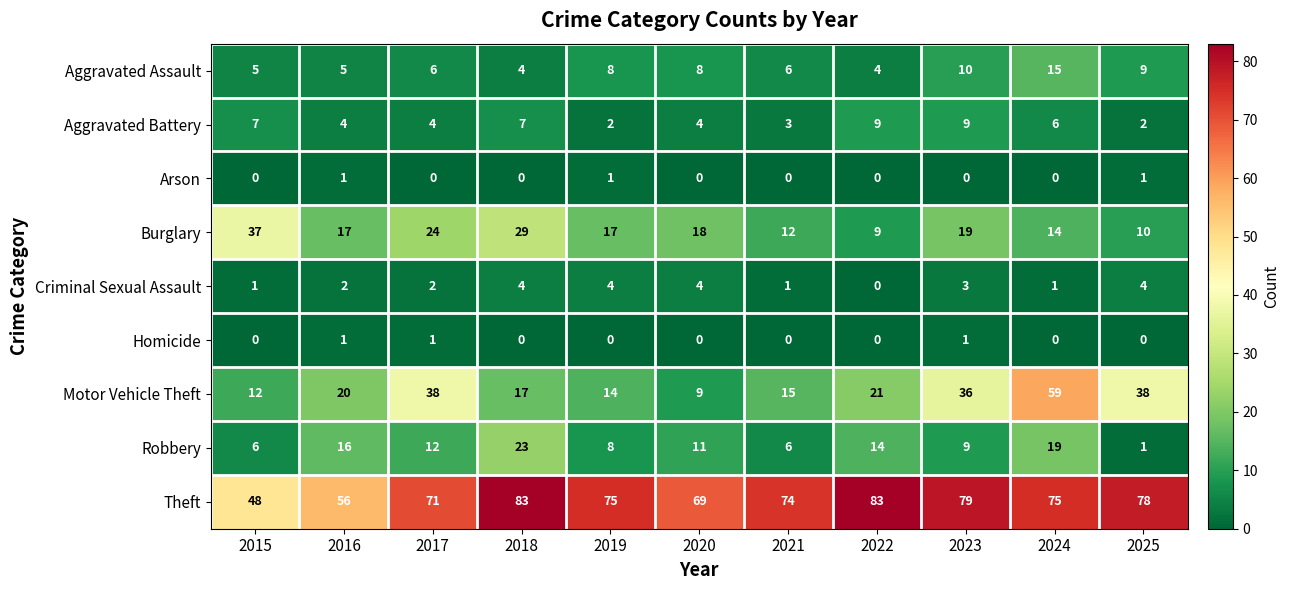

The Theft series shows 108 at 2020. True or false?

False